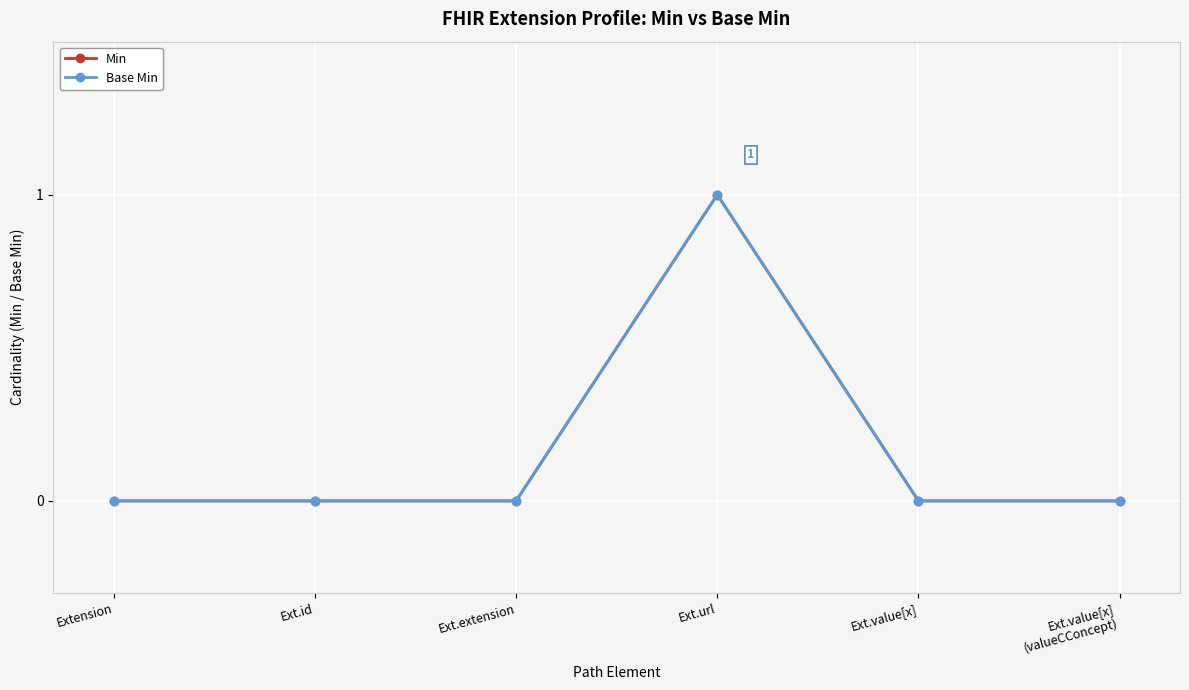

True or false: Min has a value of 0 at Ext.value[x].

True